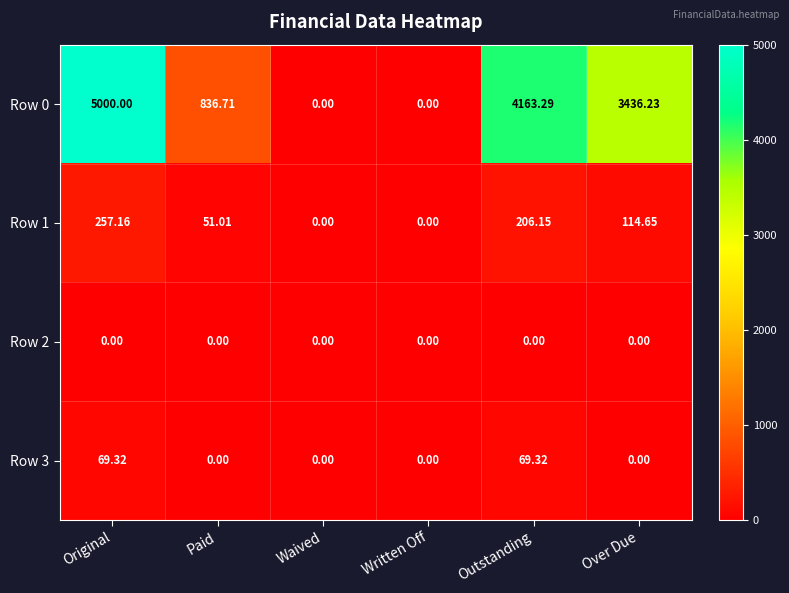

At which category is the sum across all series the highest?

Original